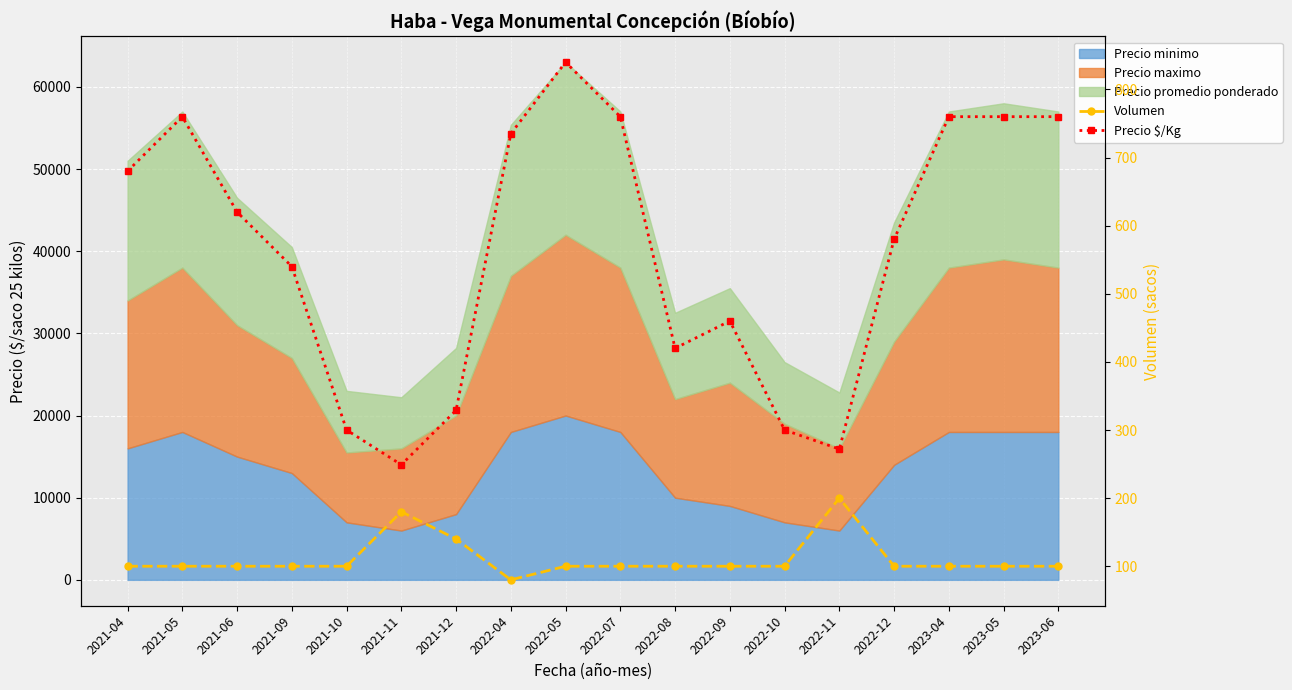

What is the sum of all Precio $/Kg values?

10125